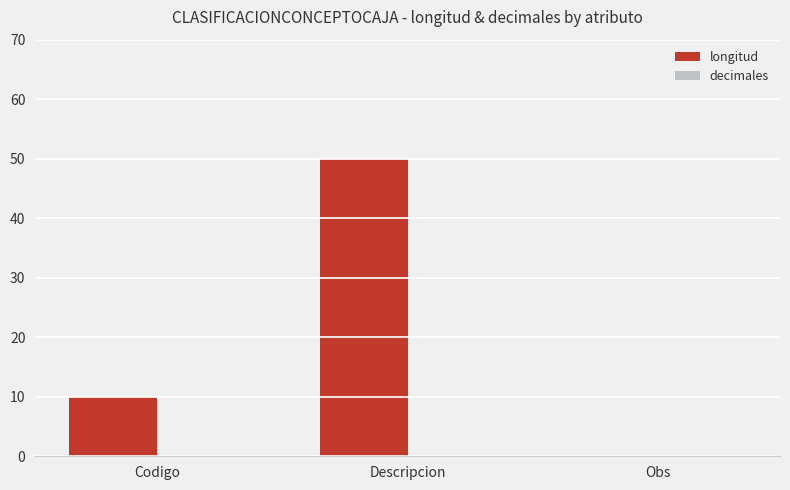

At which label is the value closest to 25?

Codigo